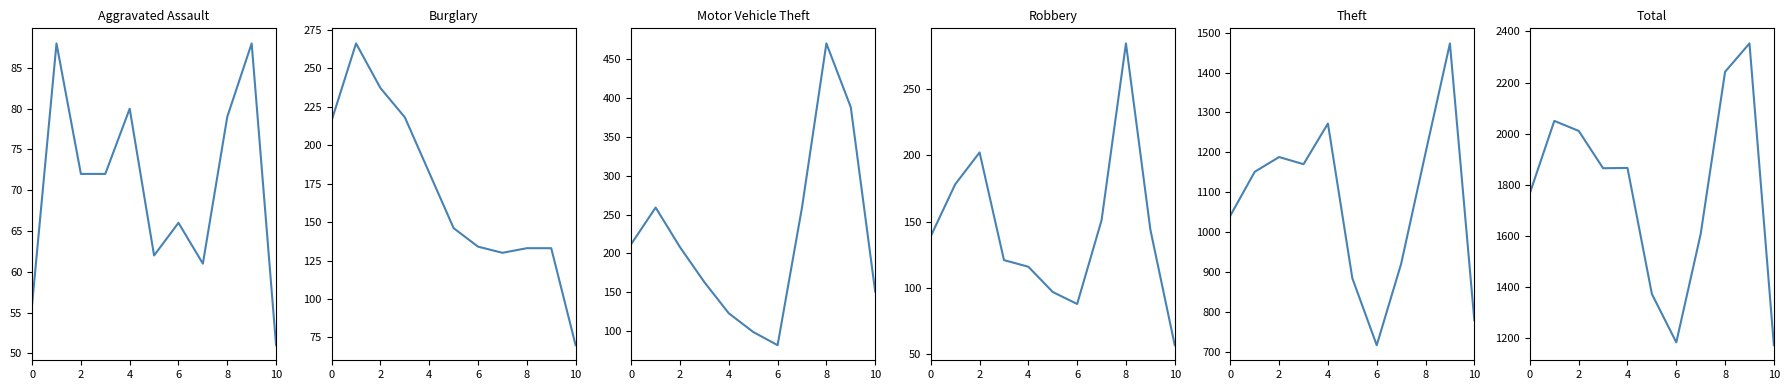

Reading left to right, list all the values displayed in this chart.

Aggravated Assault: 56	88	72	72	80	62	66	61	79	88	51
Burglary: 216	266	237	218	182	146	134	130	133	133	70
Motor Vehicle Theft: 212	259	208	163	123	99	82	259	470	388	151
Robbery: 139	178	202	121	116	97	88	151	284	144	57
Theft: 1041	1151	1188	1170	1272	884	716	920	1198	1473	779
Total: 1768	2050	2011	1865	1866	1373	1184	1608	2242	2353	1173